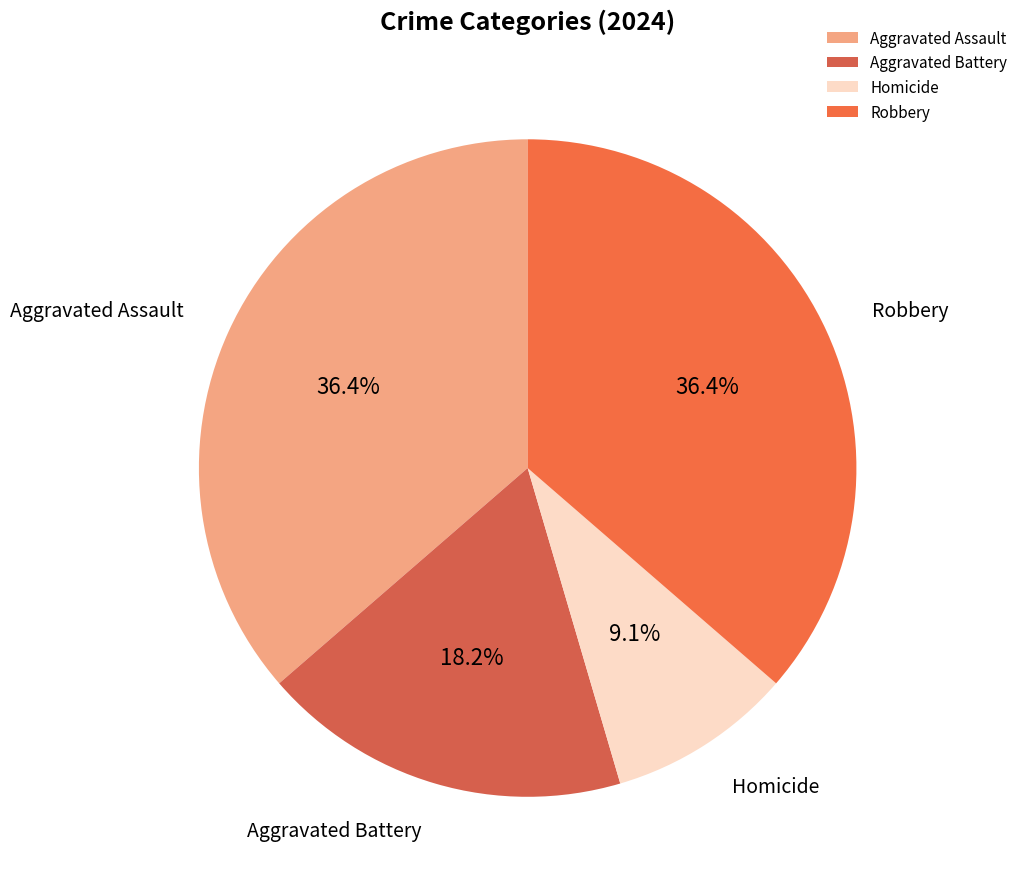

True or false: Homicide accounts for 1% of the total.

False